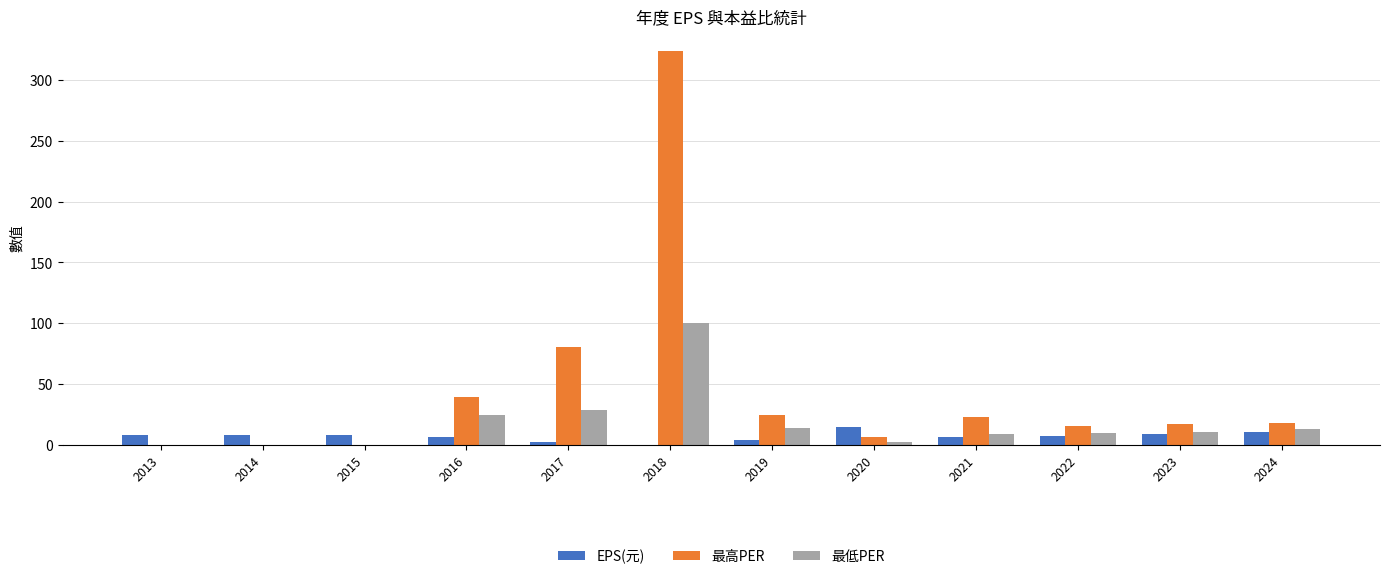

Which series changed the most between 2017 and 2020?

最高PER